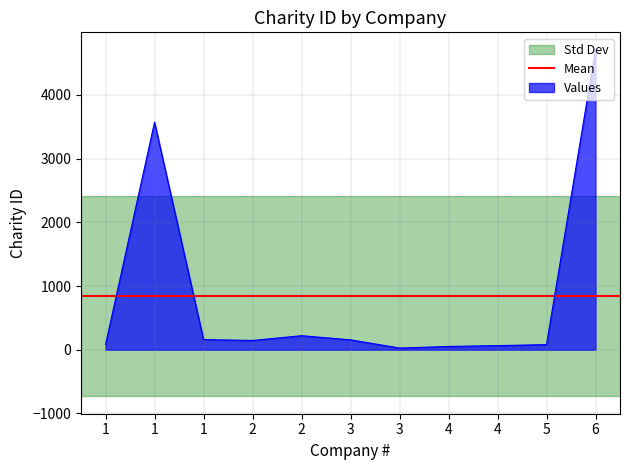

What is the difference between the values at 3 and 6?

4555